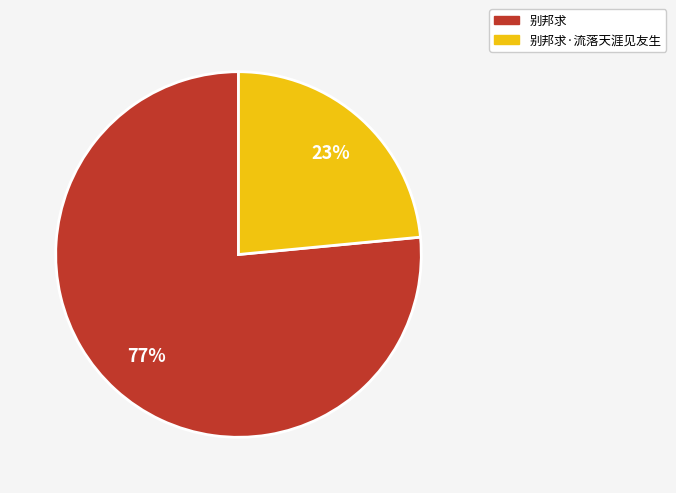

Which slice represents more than half of the pie?

别邦求